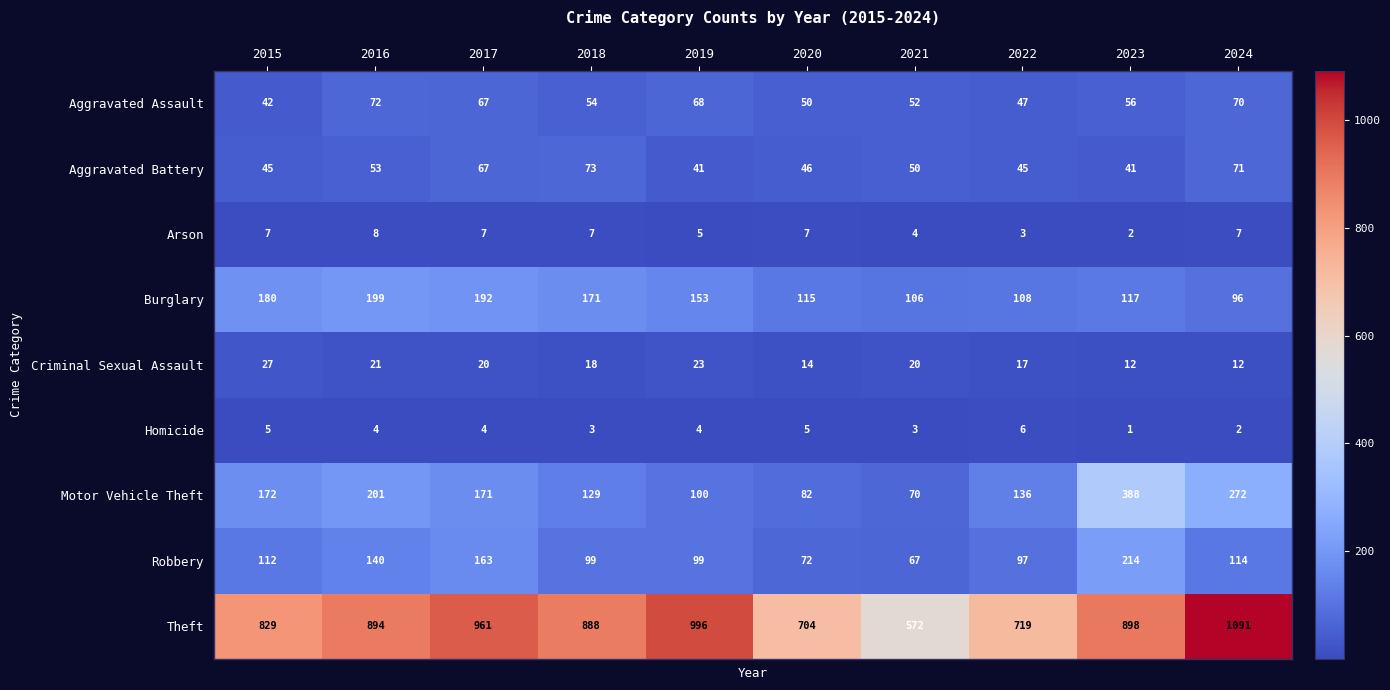

True or false: Burglary has a value of 106 at 2021.

True